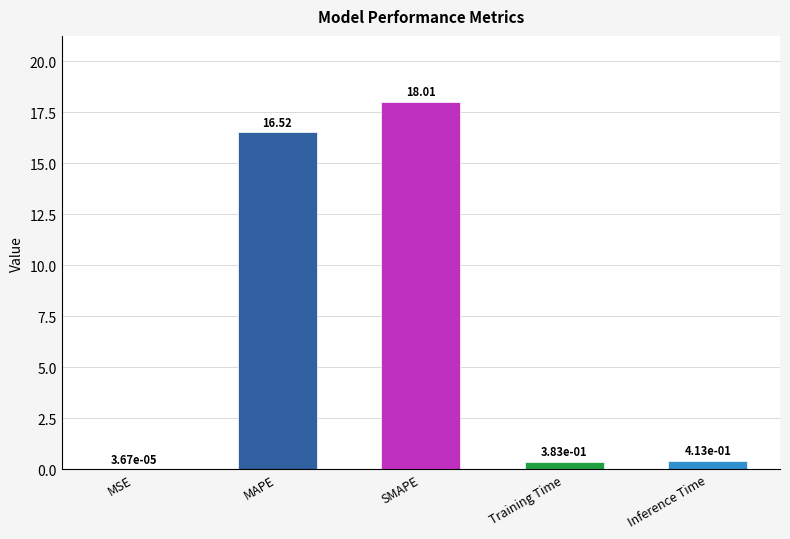

What is the change in value from MSE to MAPE?

+16.5